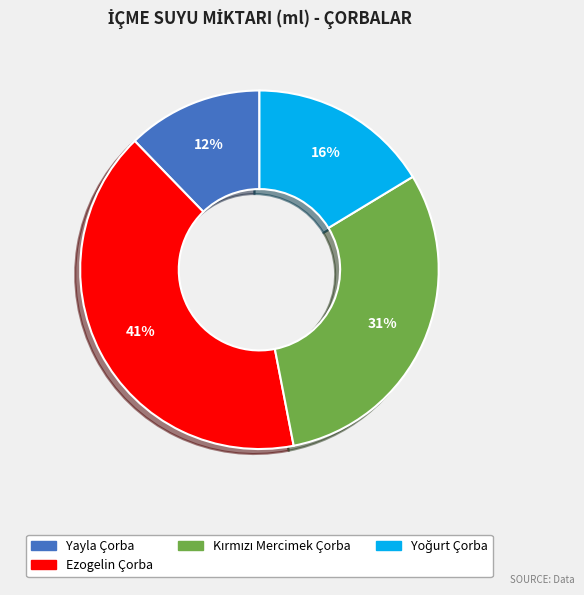

To the nearest percent, what is the average slice percentage?

25%